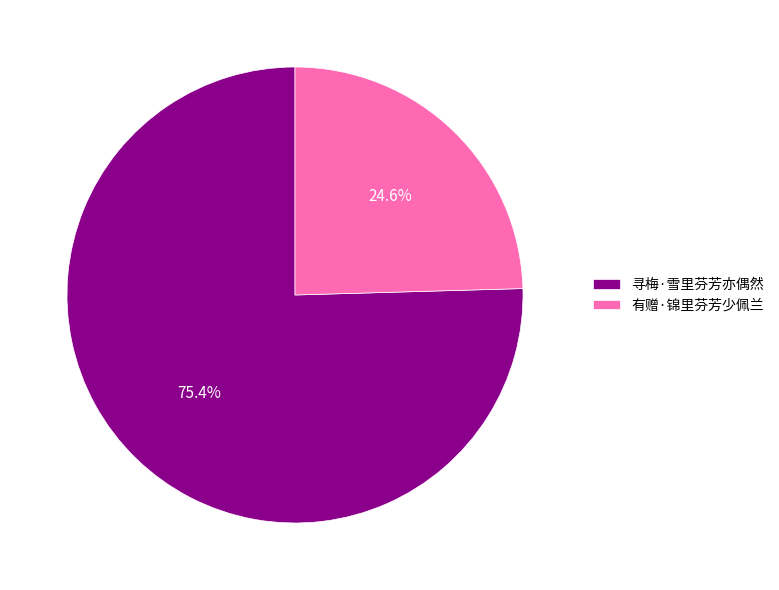

What is the ratio of the value at 有赠·锦里芬芳少佩兰 to the value at 寻梅·雪里芬芳亦偶然?

0.3